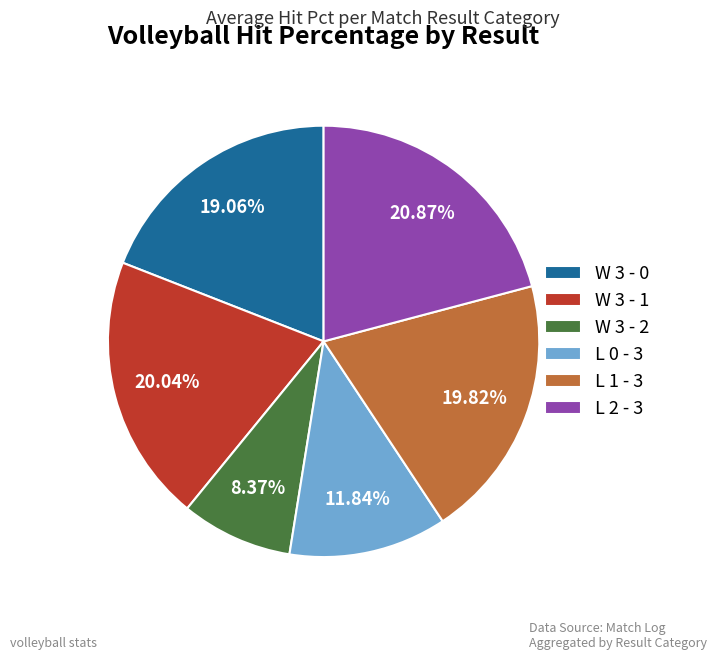

Is there a majority slice in this chart?

No